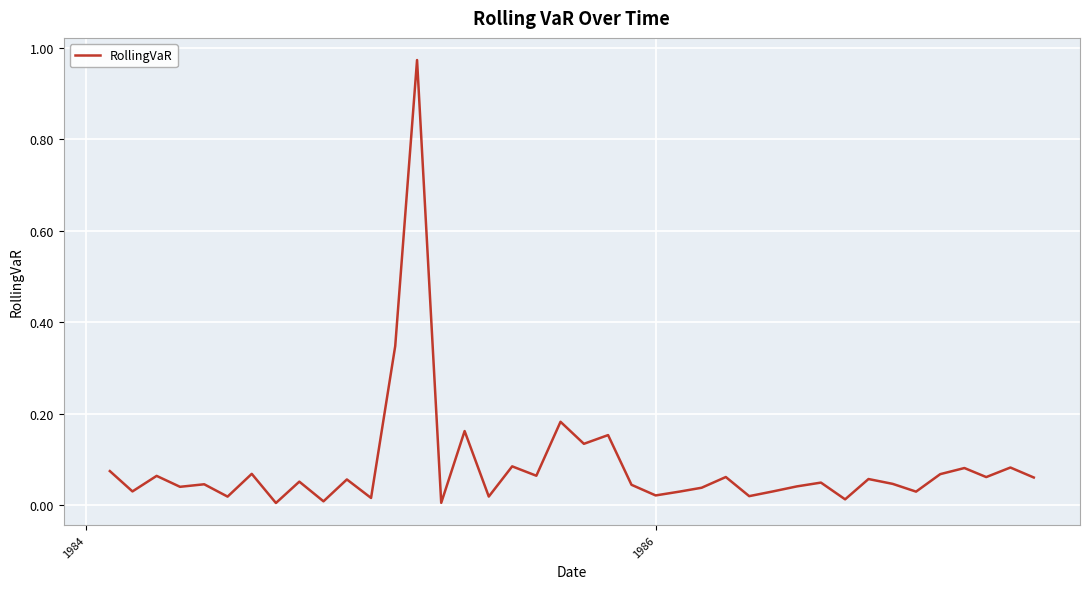

Is this an area chart (filled region under the line)?

No